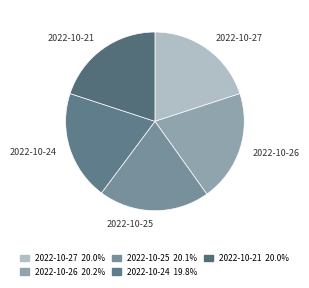

How many segments does this pie chart have?

5